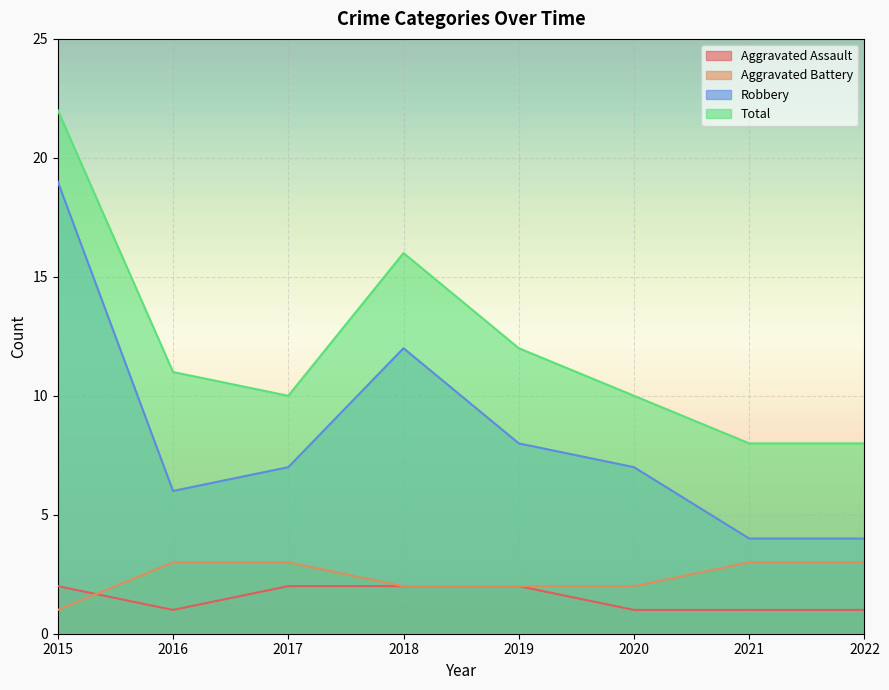

Rank the categories by Aggravated Assault value from lowest to highest.

2016, 2020, 2021, 2022, 2015, 2017, 2018, 2019